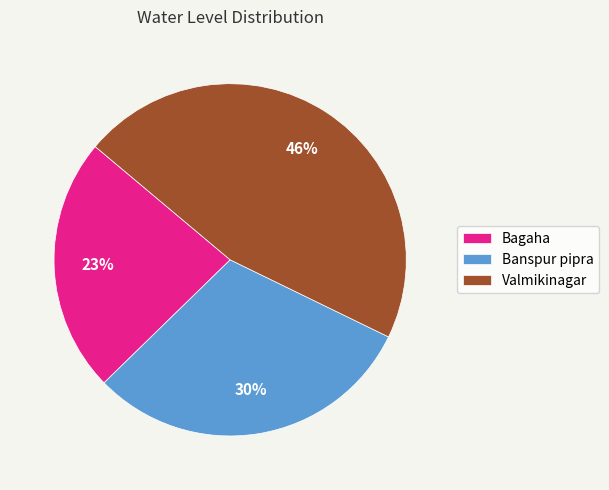

Which has a higher value, Bagaha or Valmikinagar?

Valmikinagar